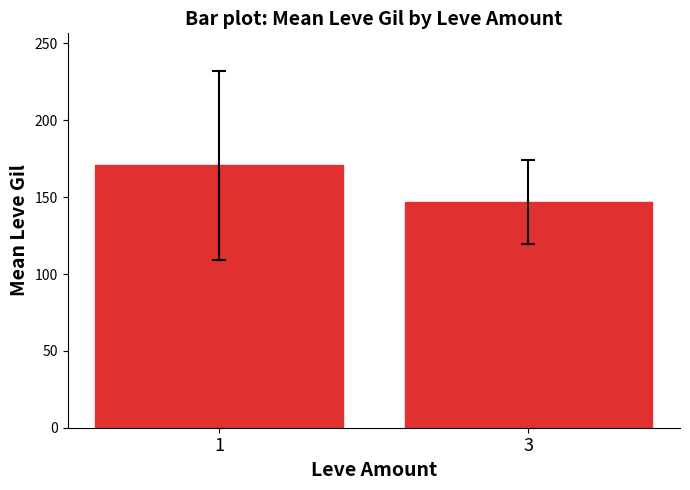

Rank the categories by value from lowest to highest.

3, 1